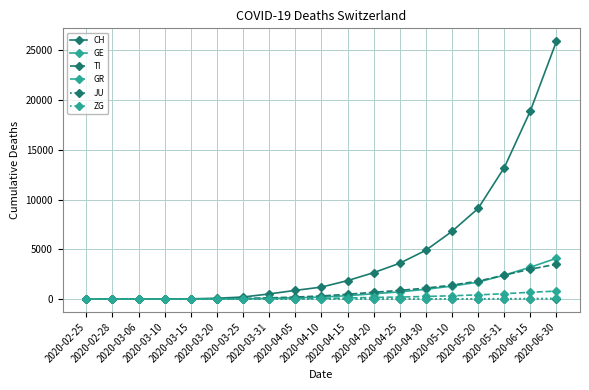

What is the label of the 13th point from the left?

2020-04-25